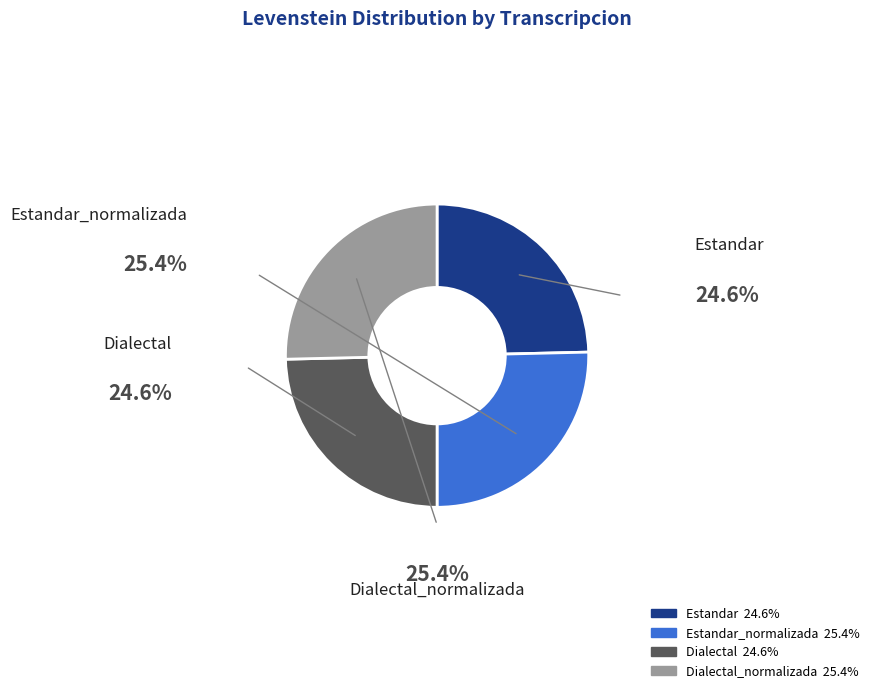

Does any single category account for the majority?

No